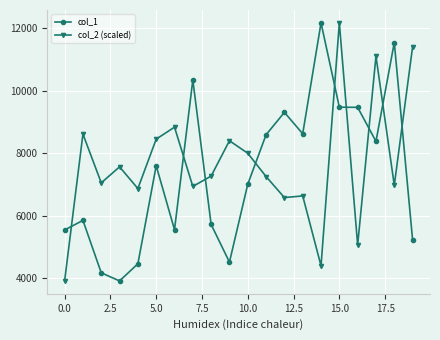

What is the difference between the second highest and second lowest values in the col_2 (scaled) series?

7001.5